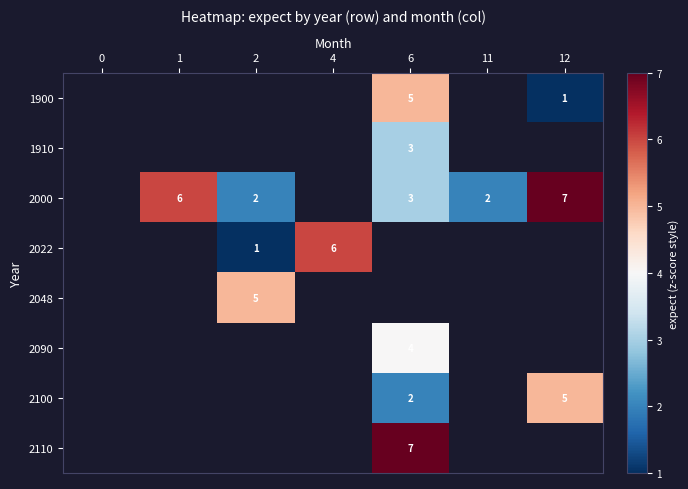

What is the smallest value displayed?

1.0